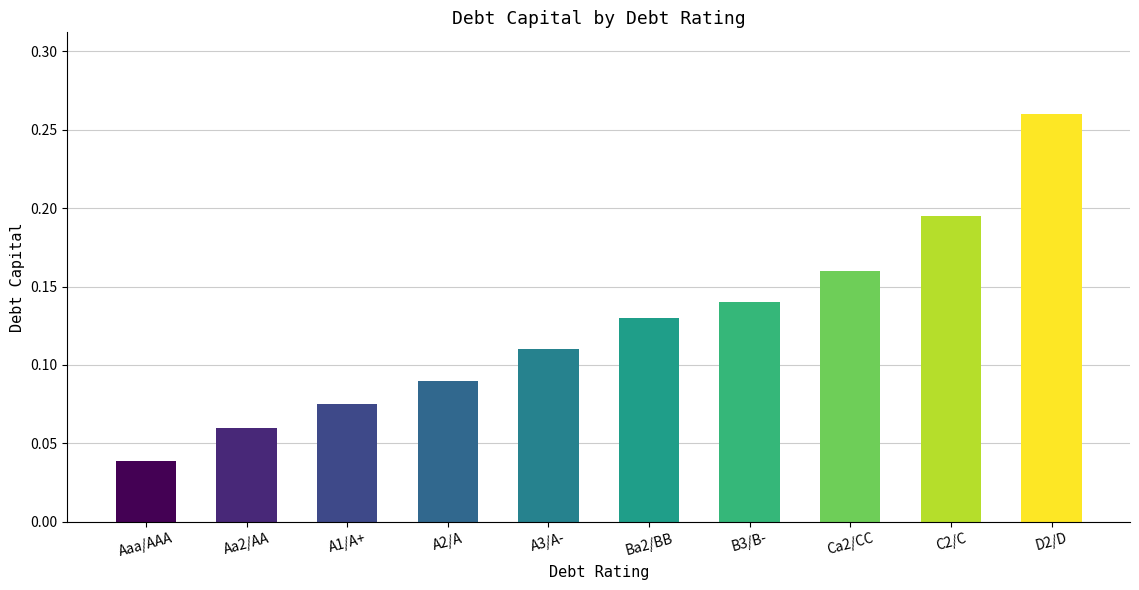

At which category does the chart reach its peak across all series?

D2/D